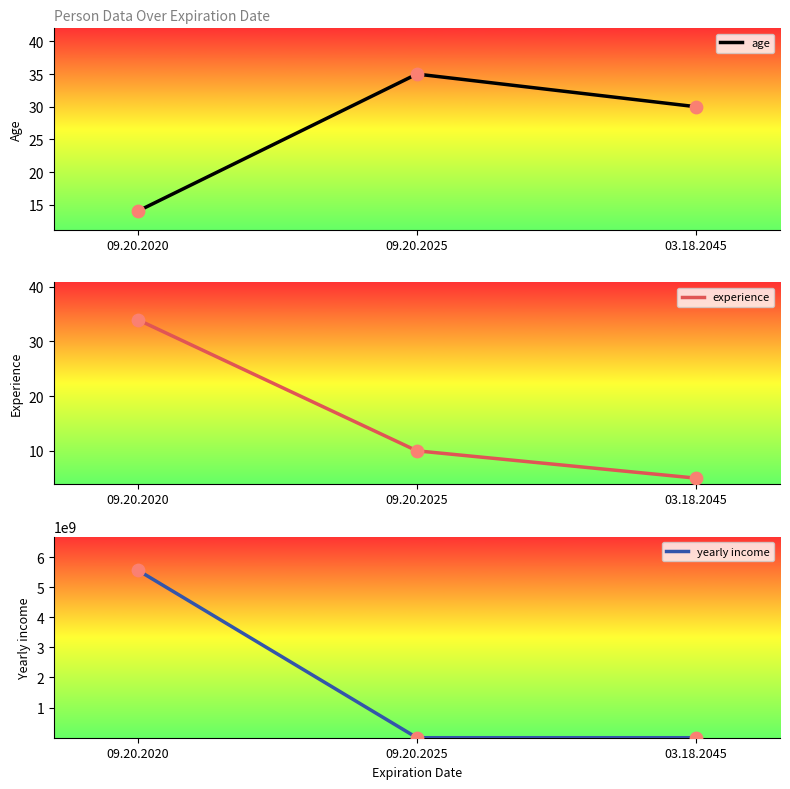

Which series has the largest total across all categories?

yearly income